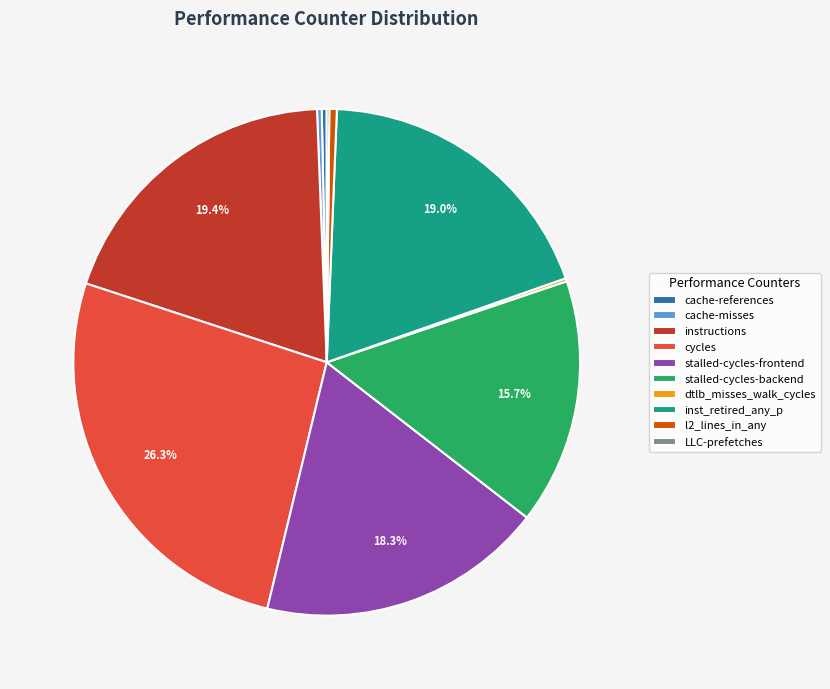

Which category has the biggest portion of the pie?

cycles